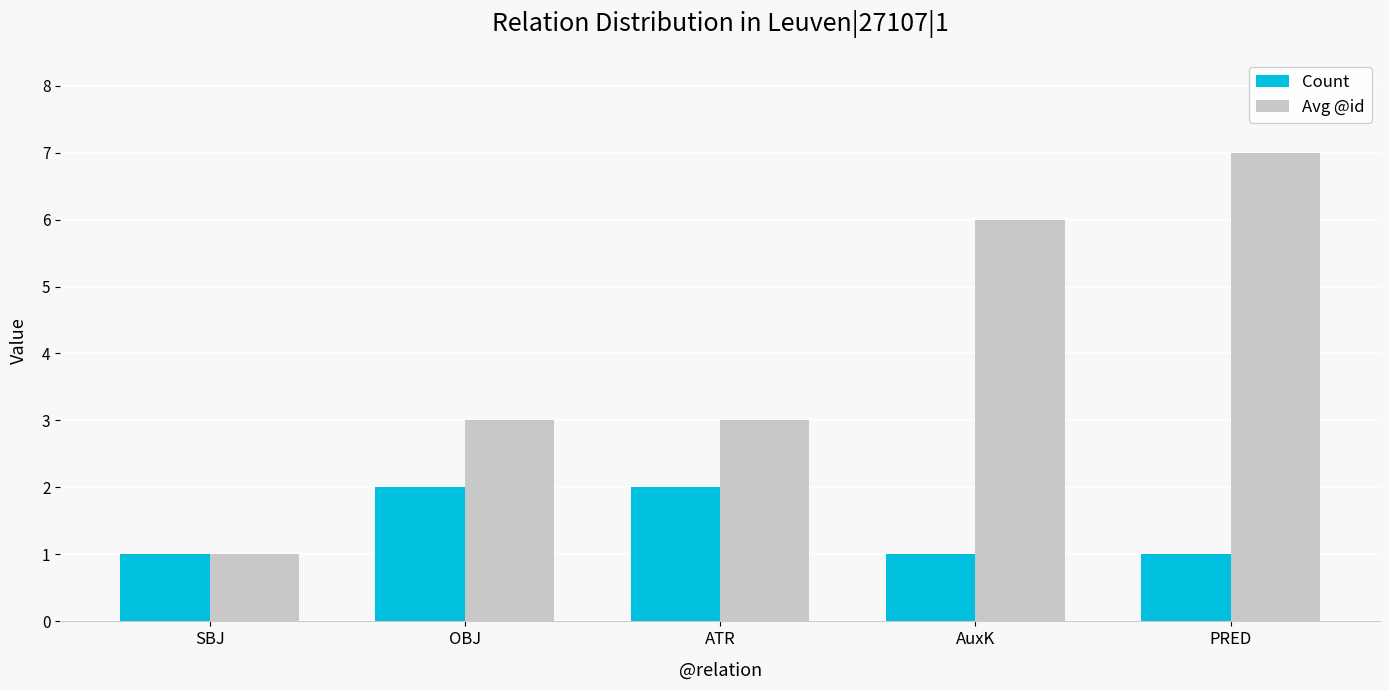

At how many categories does at least one series exceed 4?

2